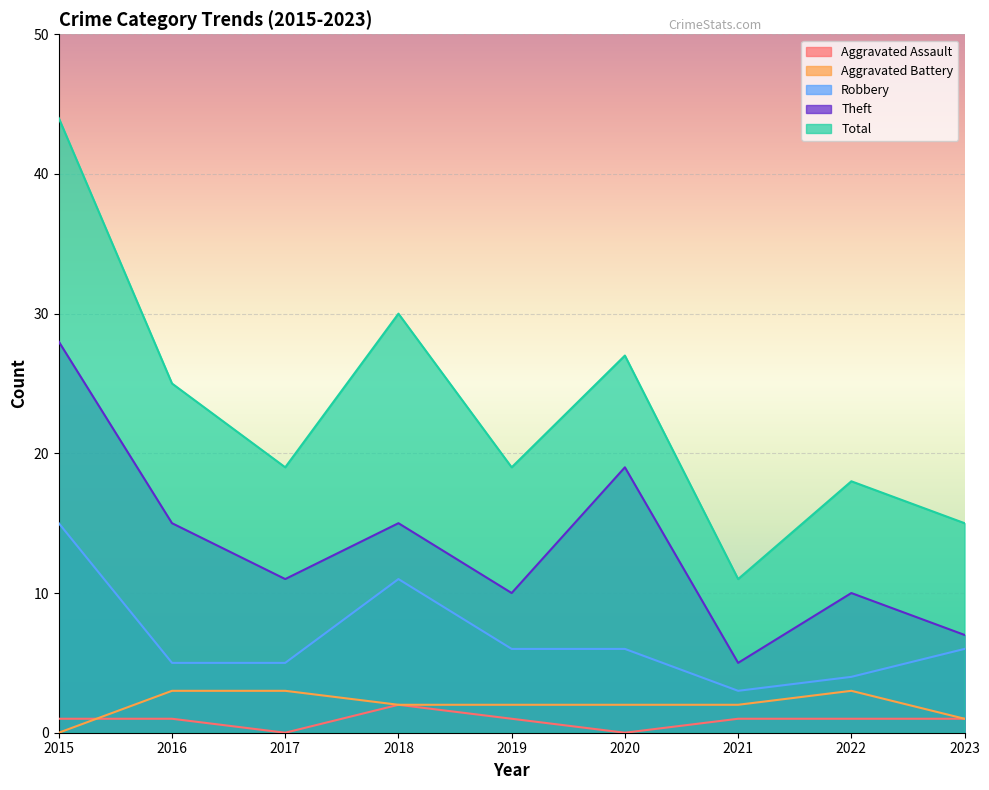

At which category does the chart reach its minimum across all series?

2017